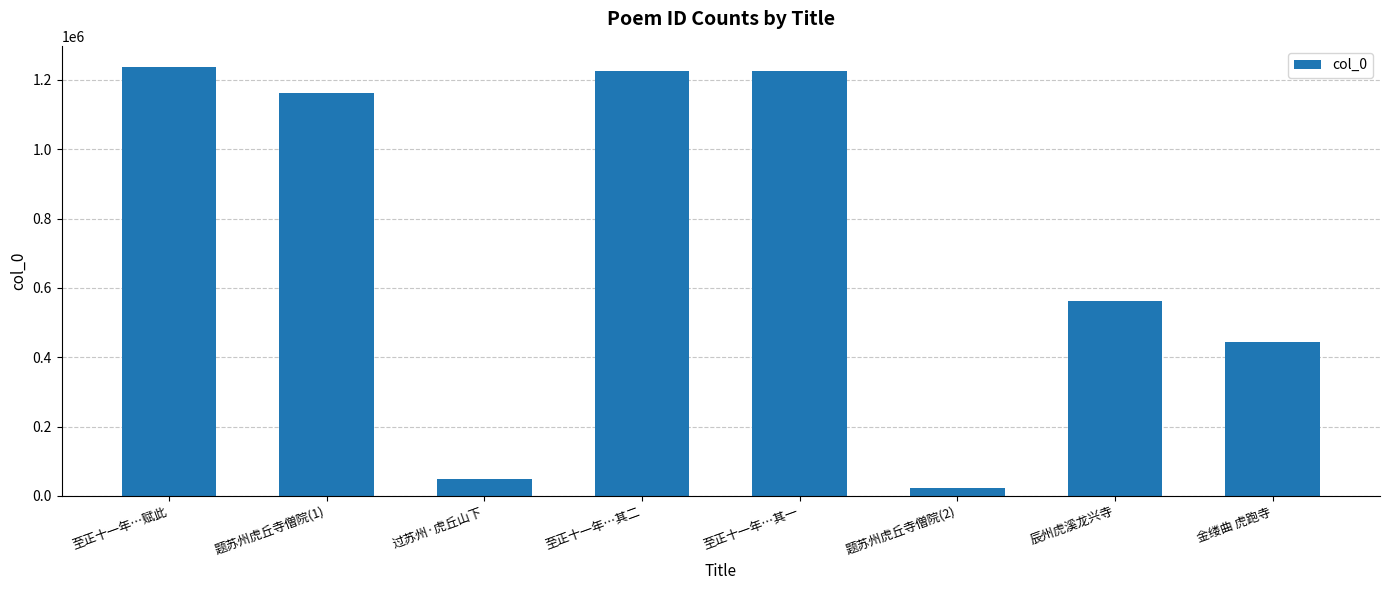

What is the maximum value shown in the chart?

1236258